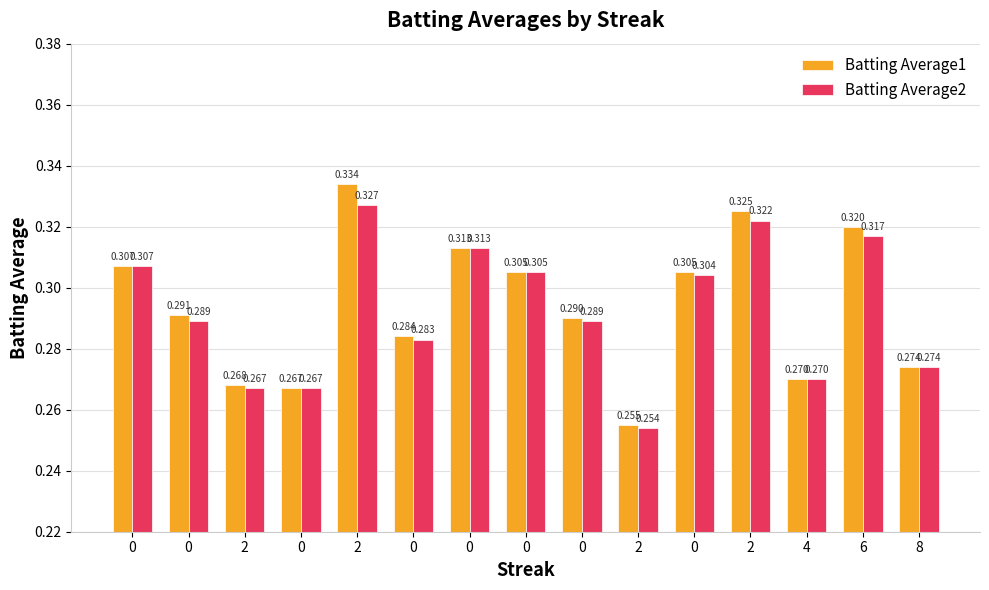

What is the highest value of the Batting Average1 series?

0.3